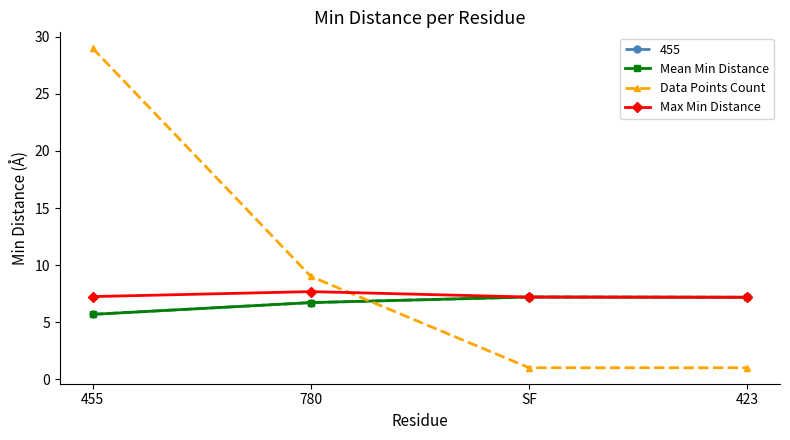

Which series has the widest spread of values?

Data Points Count